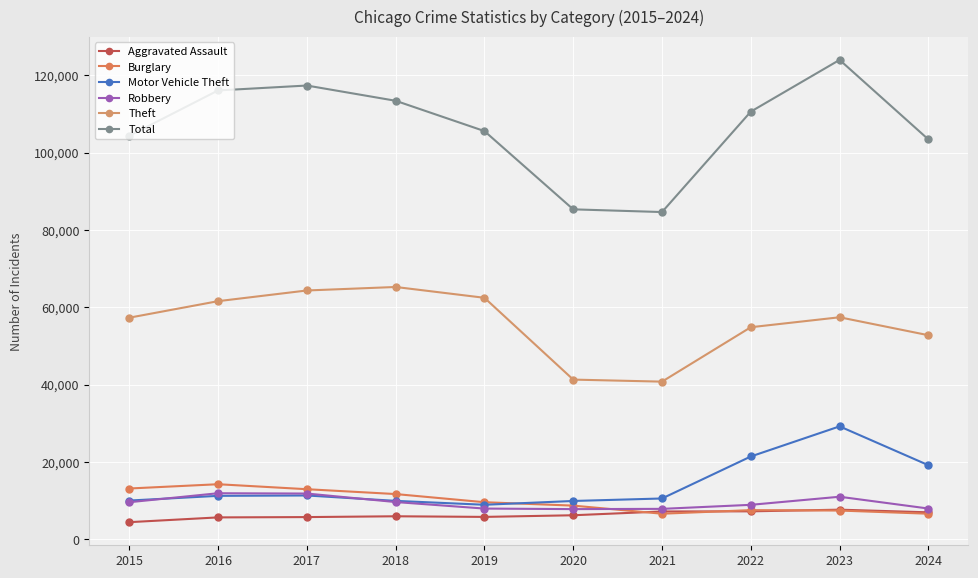

The value of Robbery at 2024 is 10563. True or false?

False